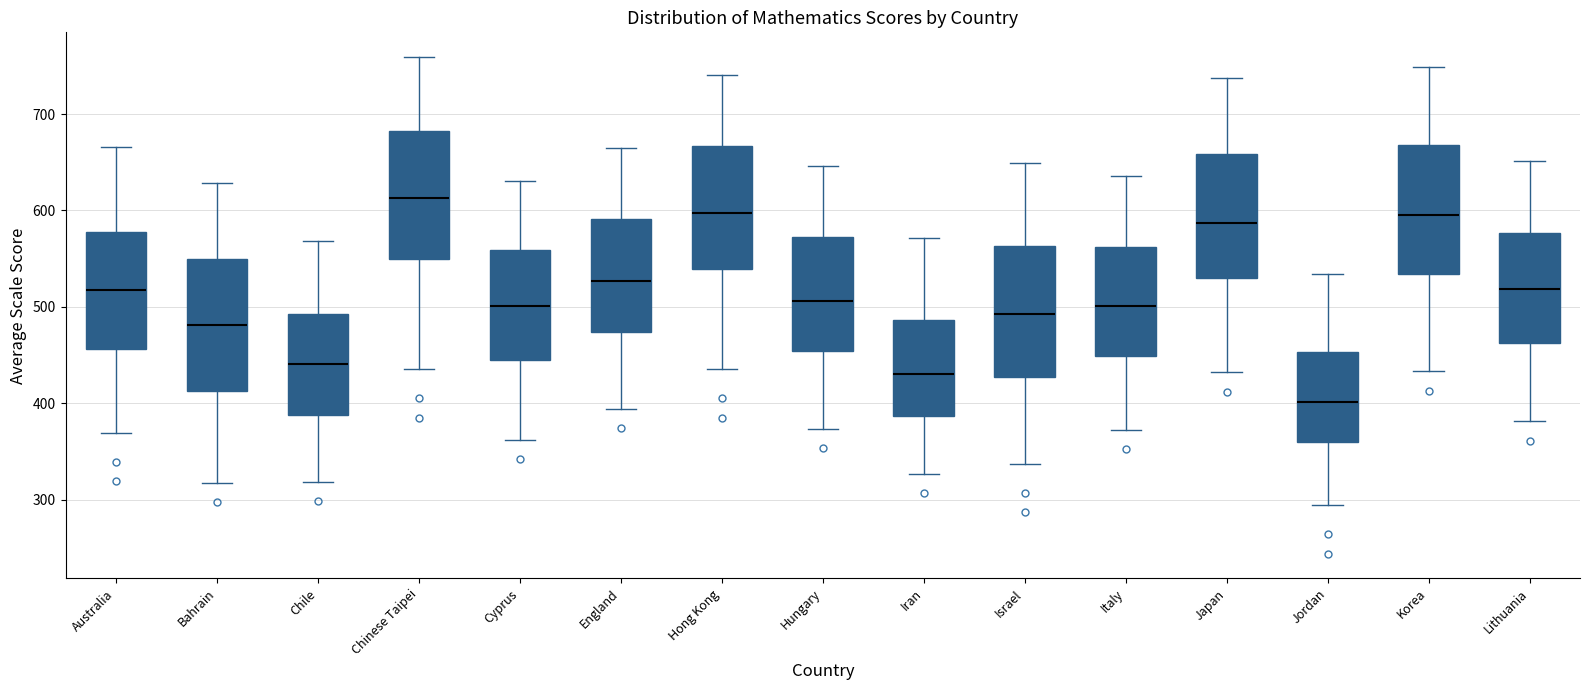

Which box's median line is the lowest?

Jordan